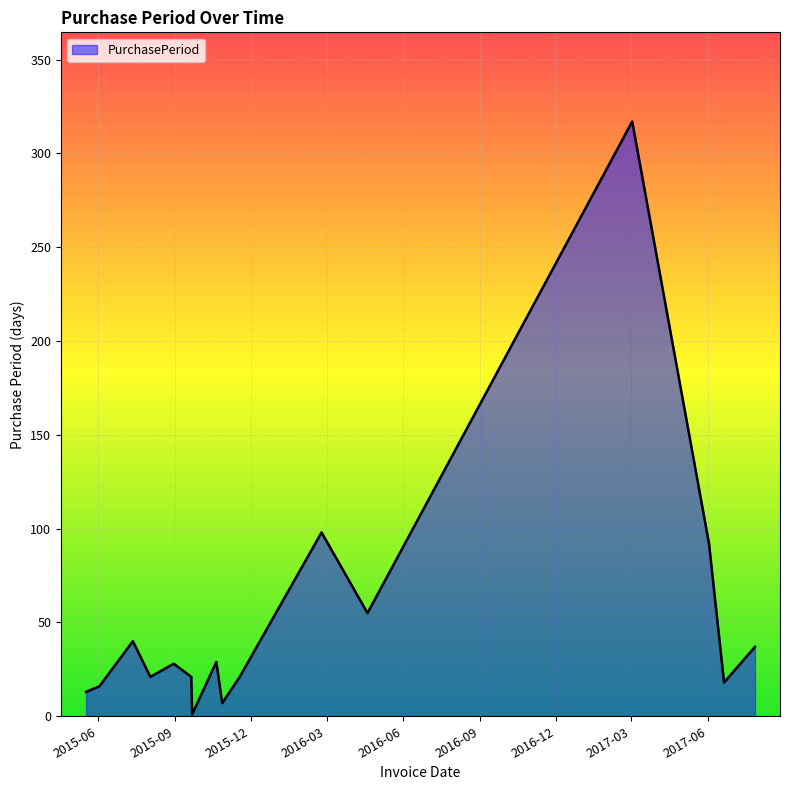

What is the greatest value displayed?

317